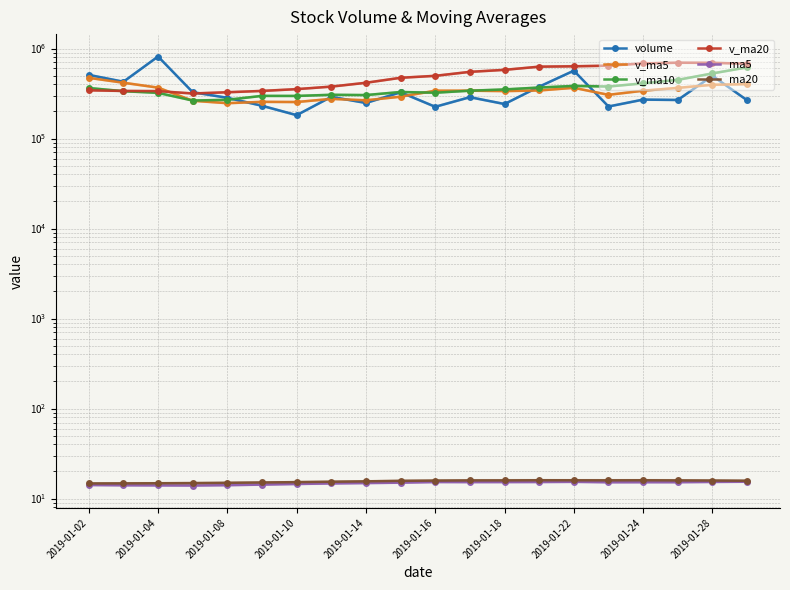

Which series has the largest range (max minus min)?

volume